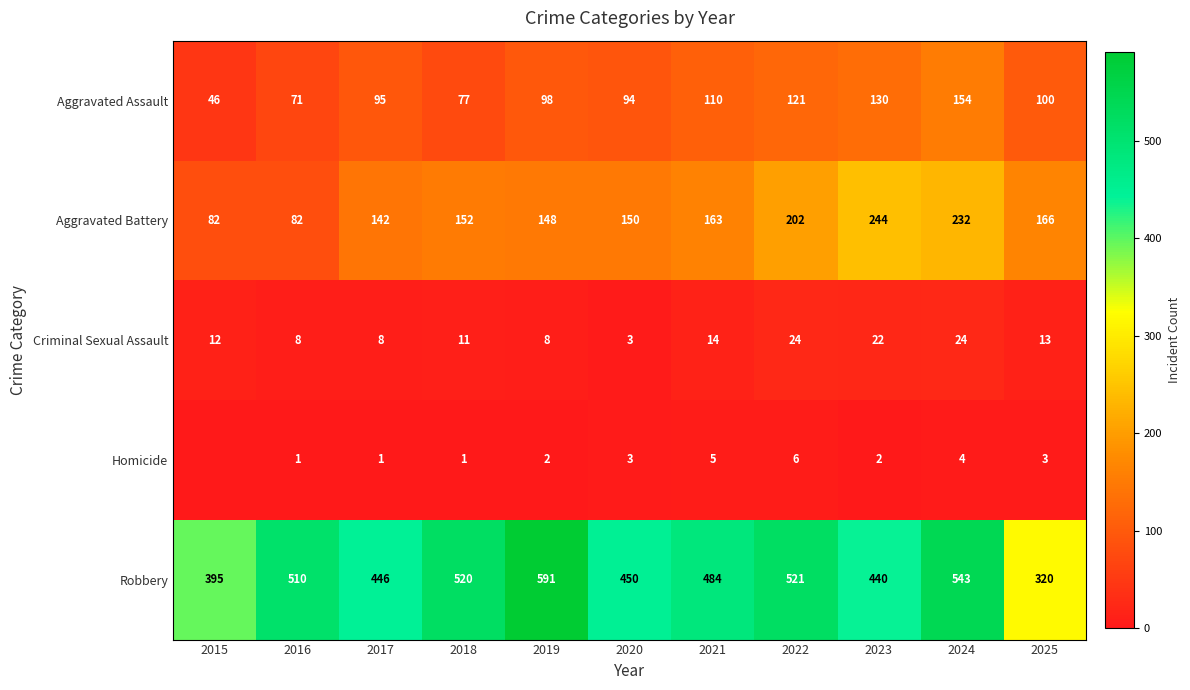

Where does the Robbery series first go above 484?

2016